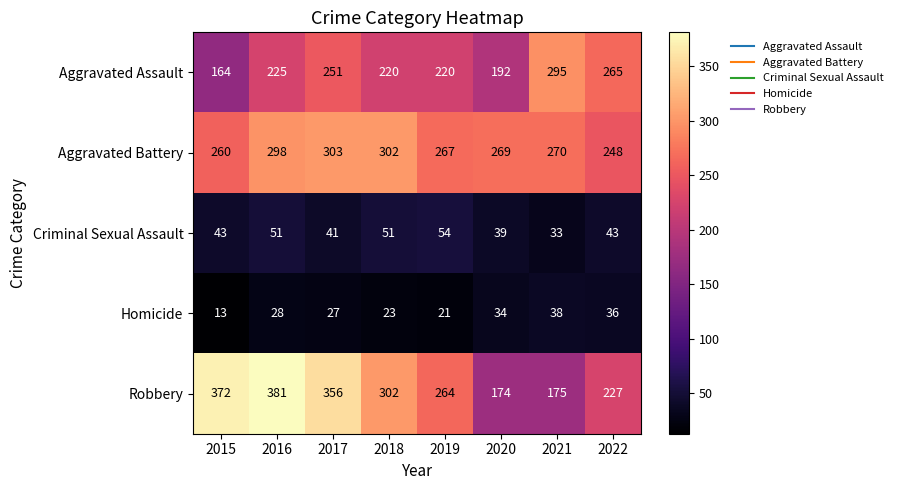

Which series has the widest spread of values?

Robbery